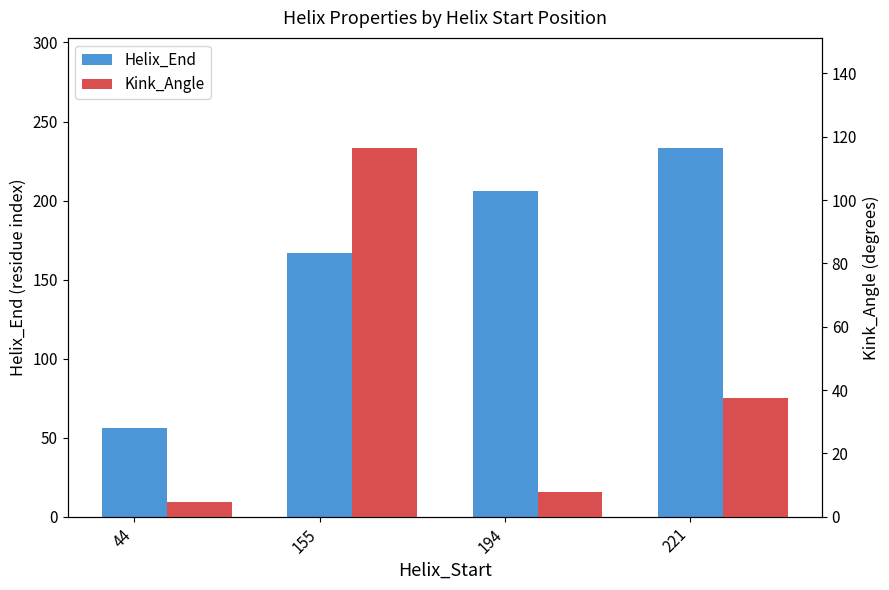

The value of Kink_Angle at 44 is 1.4. True or false?

False